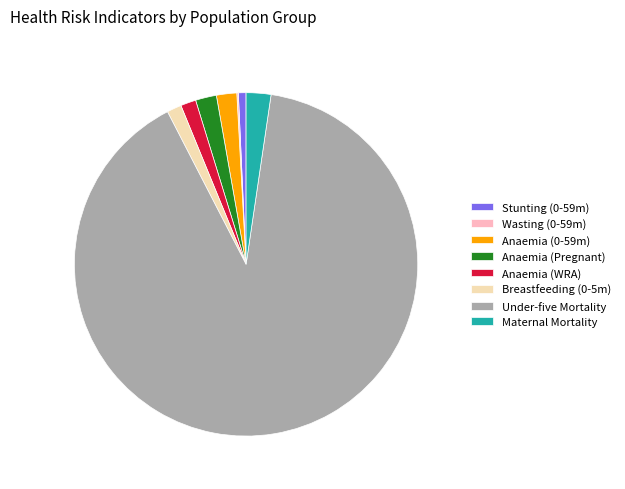

Which slice is the largest?

Under-five Mortality